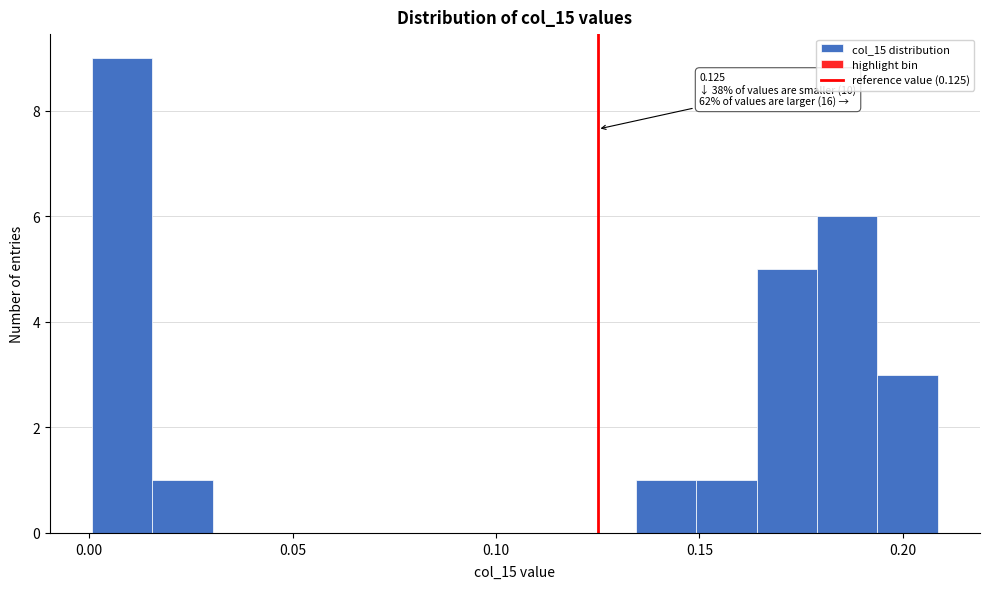

Around what value on the x-axis is the tallest bar? Give the approximate position of its centre, as read against the axis.

0.010